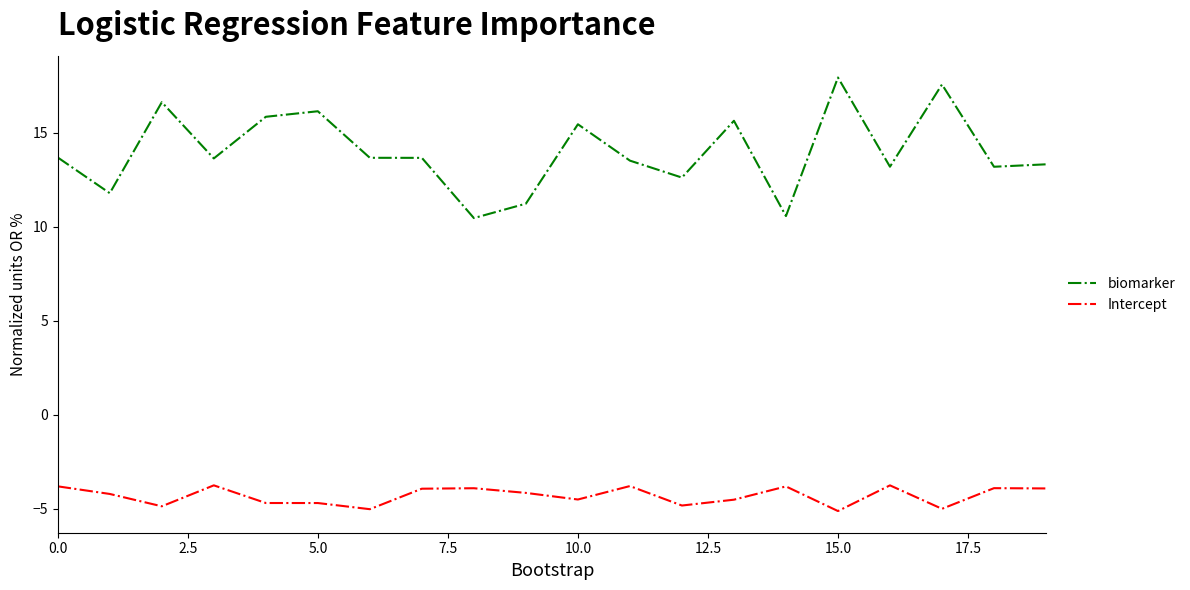

Which series has the widest spread of values?

biomarker